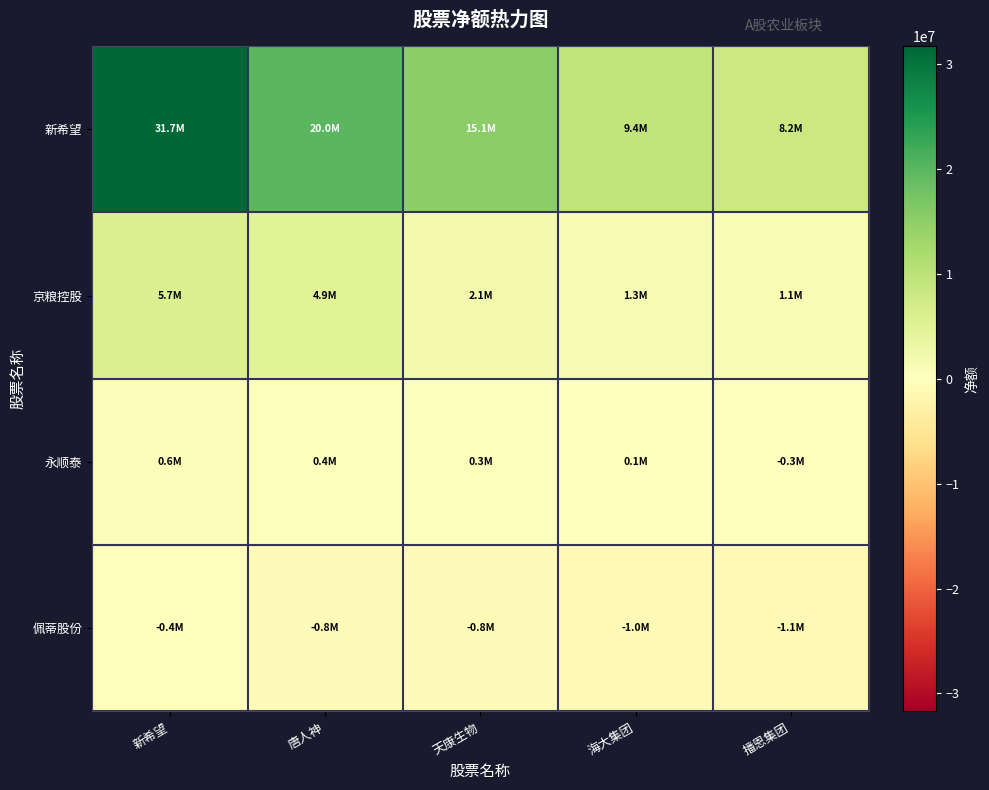

Reading left to right, extract all data points from this chart.

新希望: 新希望=31715228	唐人神=20028899	天康生物=15144788	海大集团=9407804	播恩集团=8160795
京粮控股: 新希望=5665277	唐人神=4921032	天康生物=2085399	海大集团=1335330	播恩集团=1065071
永顺泰: 新希望=638467	唐人神=376209	天康生物=332500	海大集团=128050	播恩集团=-317662
佩蒂股份: 新希望=-423526	唐人神=-827320	天康生物=-842561	海大集团=-1025094	播恩集团=-1135946